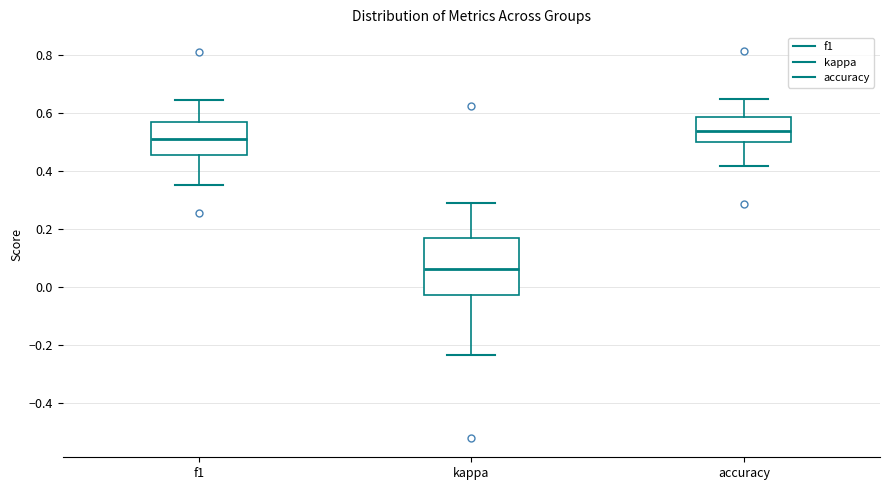

Reading left to right, read every box against the y-axis: the position of its median line, the range the box covers, and the ends of its whiskers. The values are not printed on the chart, so give them approximately, as read against the axis.

f1: median 0.52, box 0.46 to 0.56, whiskers 0.36 to 0.64
kappa: median 0.06, box -0.02 to 0.16, whiskers -0.24 to 0.30
accuracy: median 0.54, box 0.50 to 0.58, whiskers 0.42 to 0.64